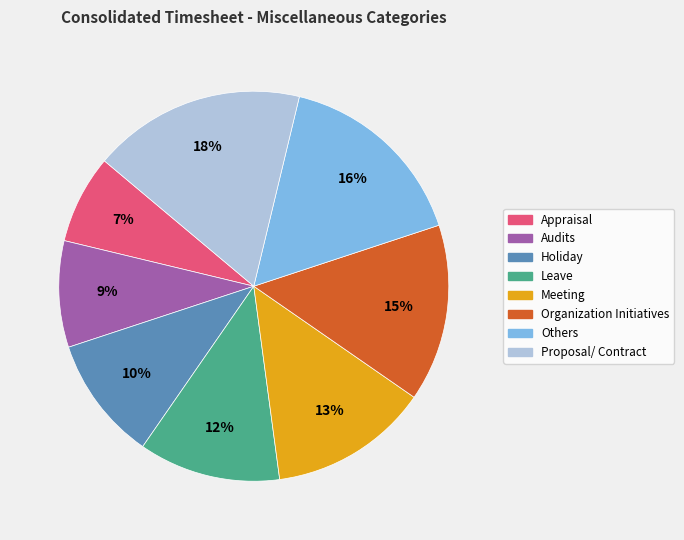

How many slices are in this pie chart?

8